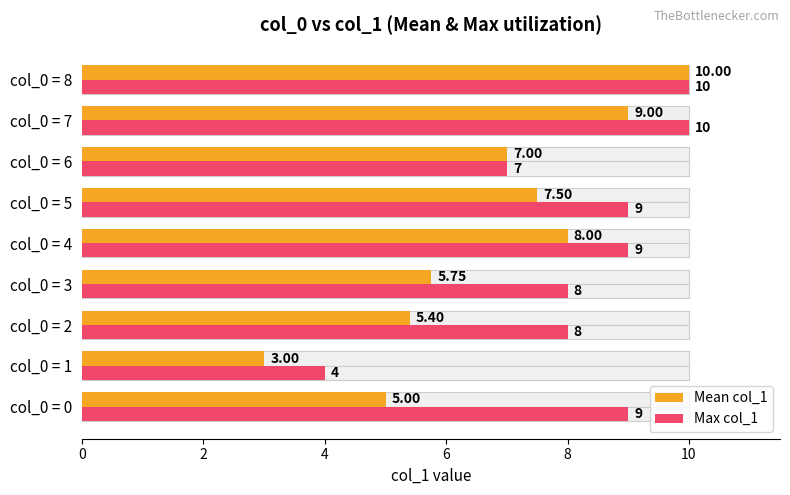

Which series has the largest total across all categories?

Max col_1